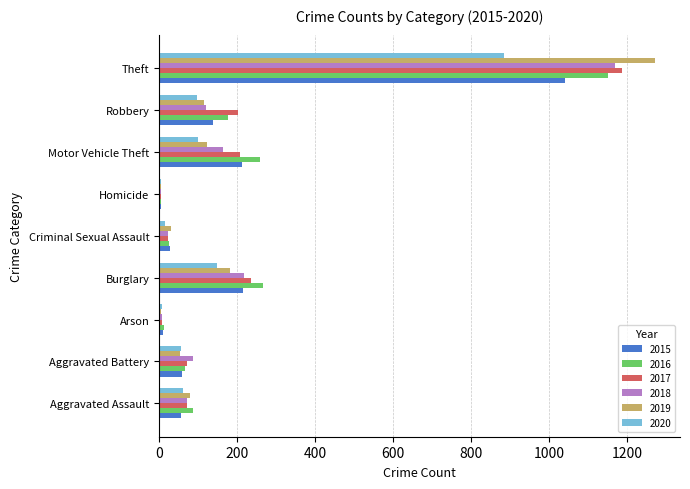

Count the number of categories in the chart.

9